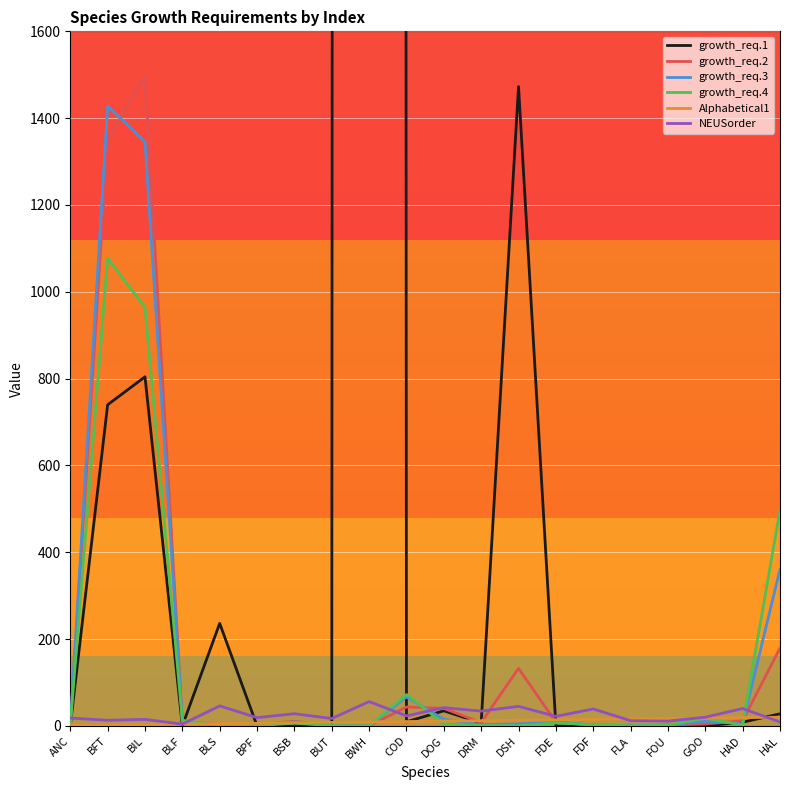

Reading left to right, extract all data points from this chart.

growth_req.1: 0.0	739.7	804.2	0.0	236.2	0.0	3.4	0.0	138814.3	9.5	34.7	6.7	1472.8	0.0	0.0	0.0	0.5	0.0	8.5	27.8
growth_req.2: 0.1	1350.7	1496.5	9.3	3.8	2.6	10.2	1.7	0.0	43.5	40.2	7.6	132.4	8.6	1.2	0.1	1.7	4.5	11.9	179.1
growth_req.3: 0.1	1428.0	1346.1	12.3	0.0	1.6	9.3	1.1	0.0	66.6	15.3	2.6	4.7	8.9	2.3	0.1	1.8	10.7	4.9	360.6
growth_req.4: 0.1	1077.2	964.5	12.6	0.0	0.7	6.1	0.5	0.0	72.2	4.7	0.7	0.2	6.6	3.0	0.2	1.5	17.7	1.6	497.2
Alphabetical1: 1.0	2.0	3.0	4.0	5.0	6.0	7.0	8.0	9.0	10.0	11.0	12.0	13.0	14.0	15.0	16.0	17.0	18.0	19.0	20.0
NEUSorder: 18.0	13.0	15.0	4.0	46.0	19.0	28.0	17.0	56.0	23.0	42.0	34.0	45.0	22.0	39.0	12.0	11.0	20.0	40.0	9.0